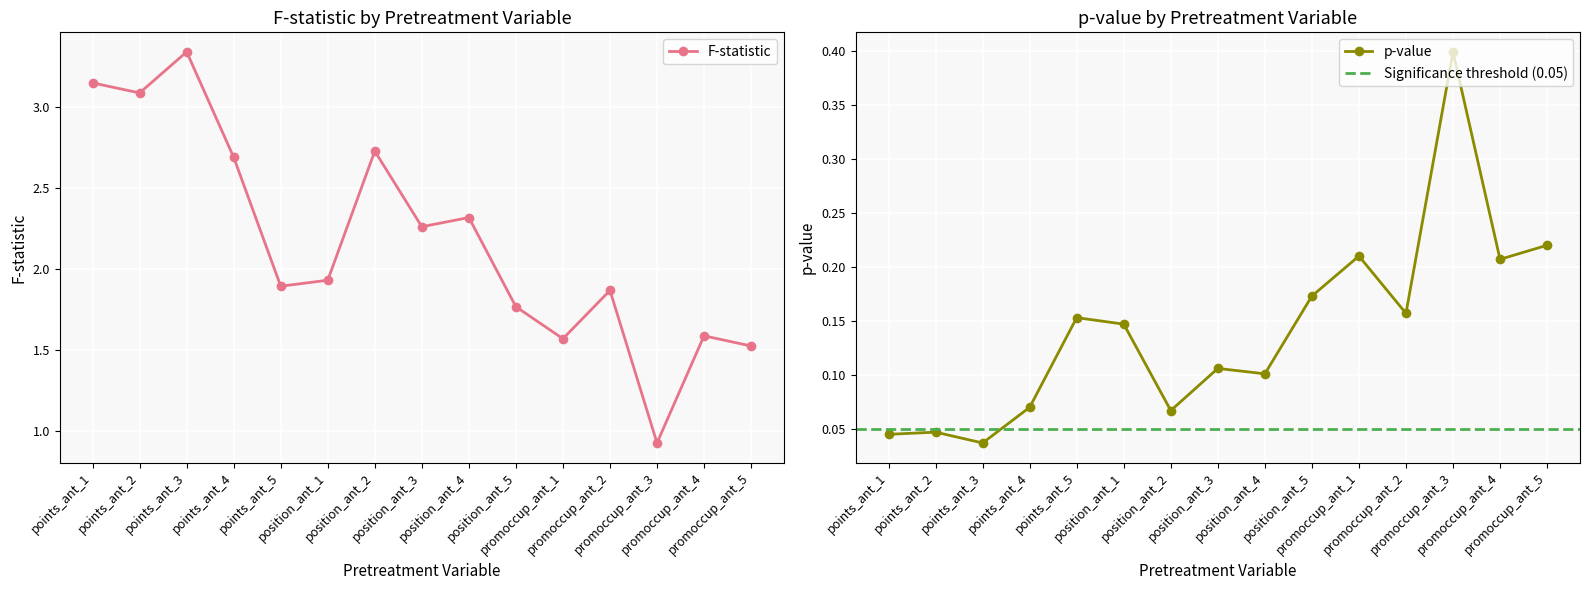

How many data points in F-statistic are above 1?

14